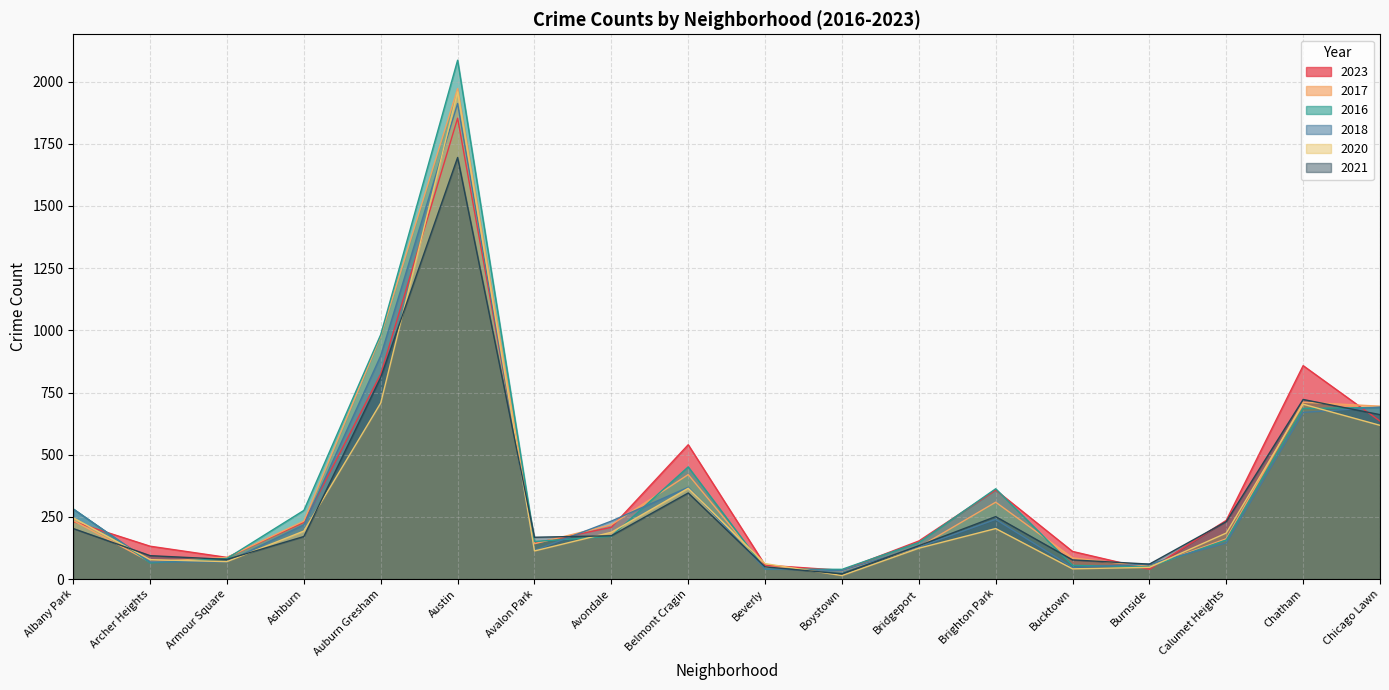

What are all the series names shown in the legend?

2023, 2017, 2016, 2018, 2020, 2021